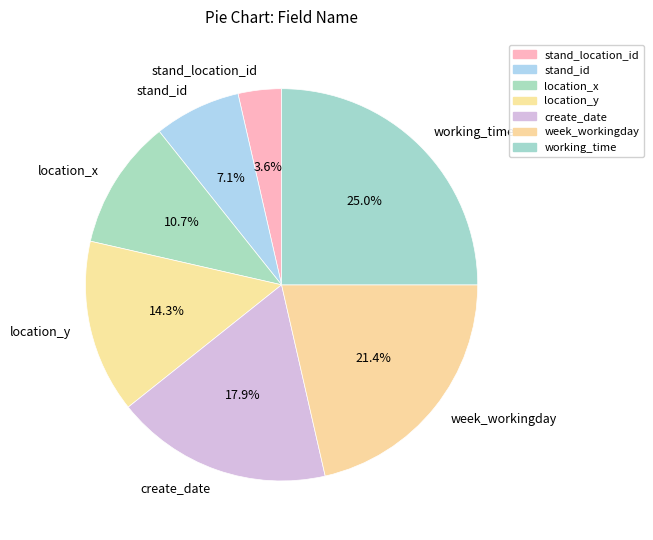

The week_workingday slice represents 13% of the pie. True or false?

False